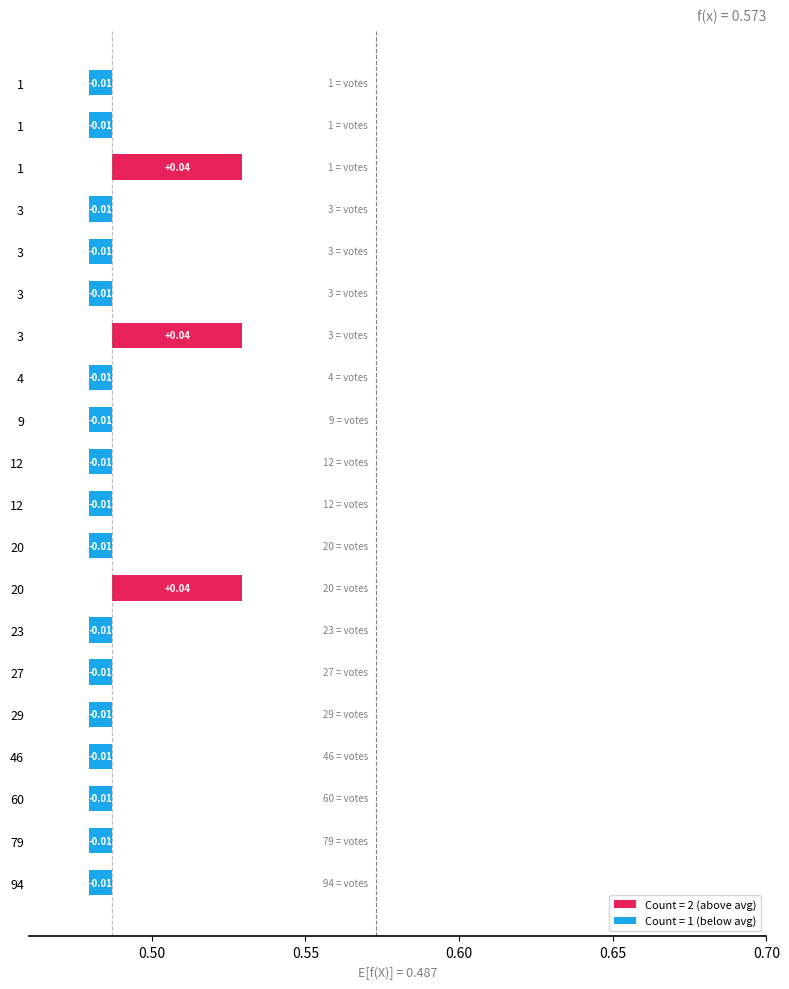

What is the change in value from 3 to 3?

-1